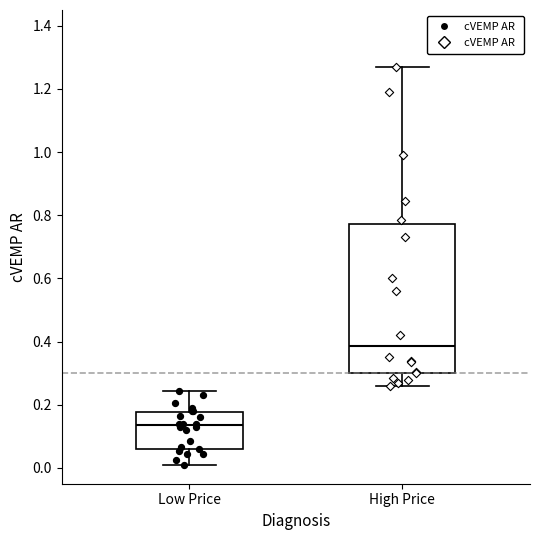

Where does the upper whisker of the box for Low Price end on the y-axis? The values are not printed on the chart, so give them approximately, as read against the axis.

0.24